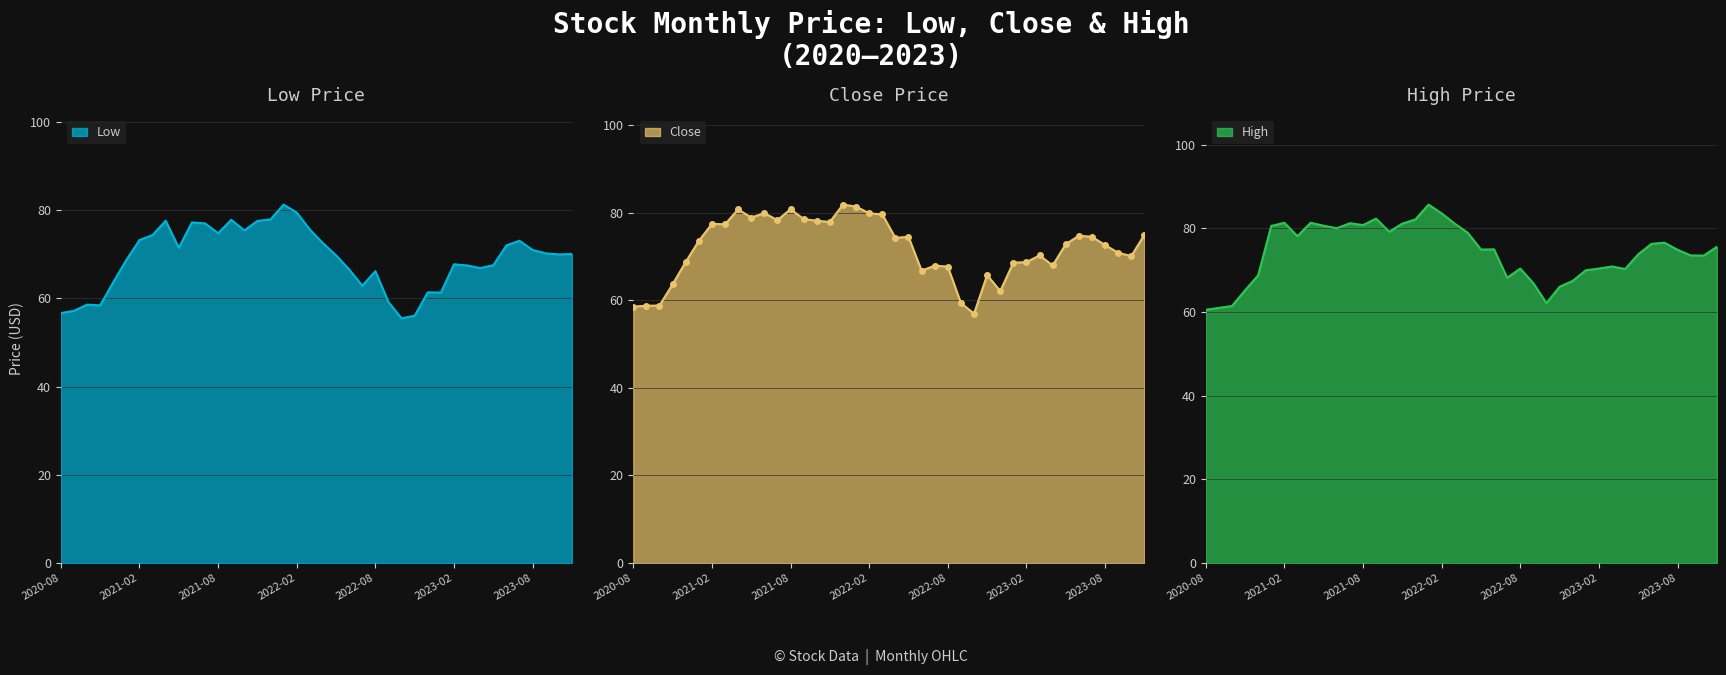

How many data points in High are less than 75?

20